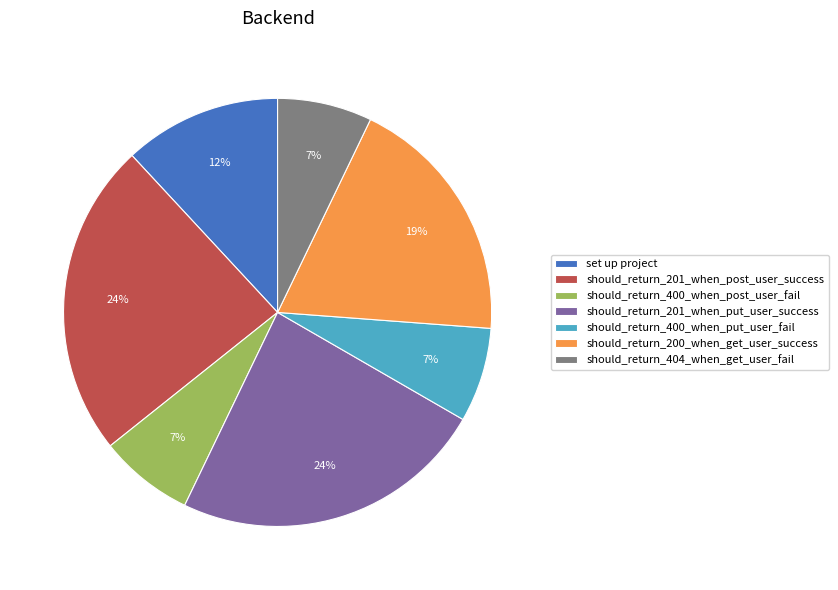

The should_return_200_when_get_user_success slice represents 19% of the pie. True or false?

True